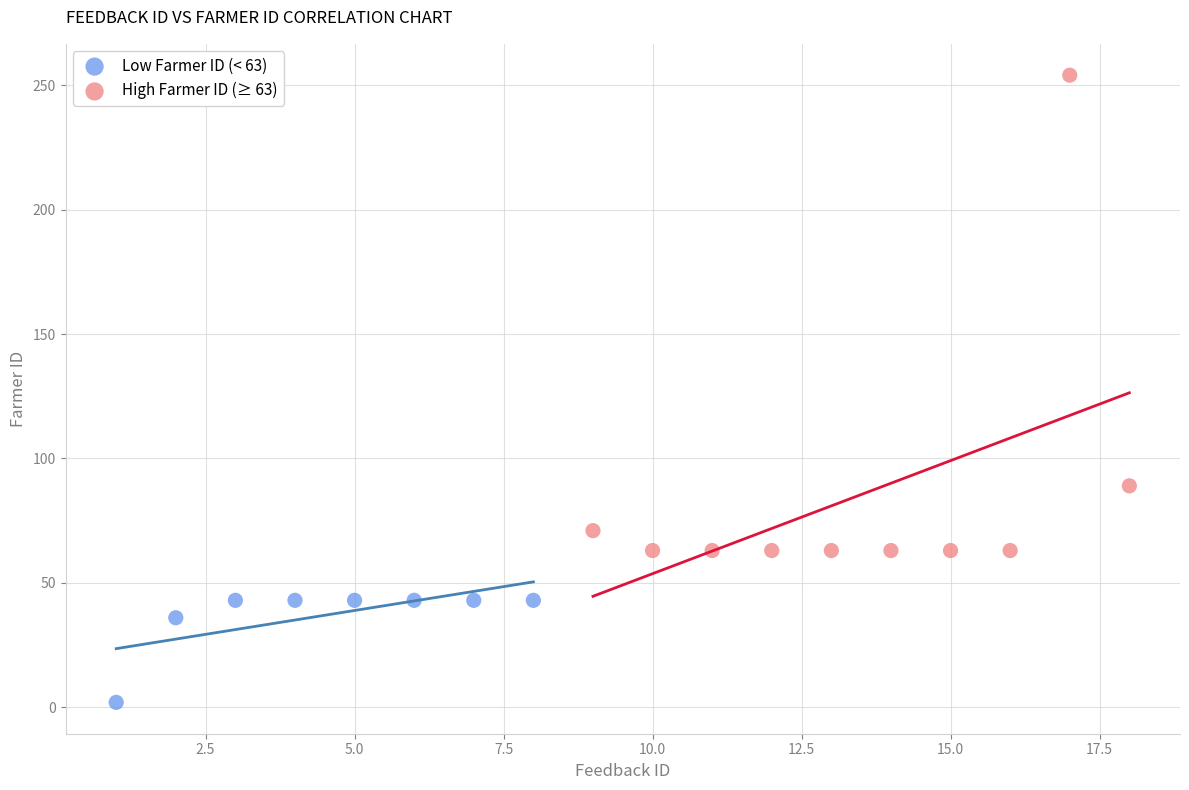

Which series has the largest Y range (max minus min)?

High Farmer ID (≥ 63)